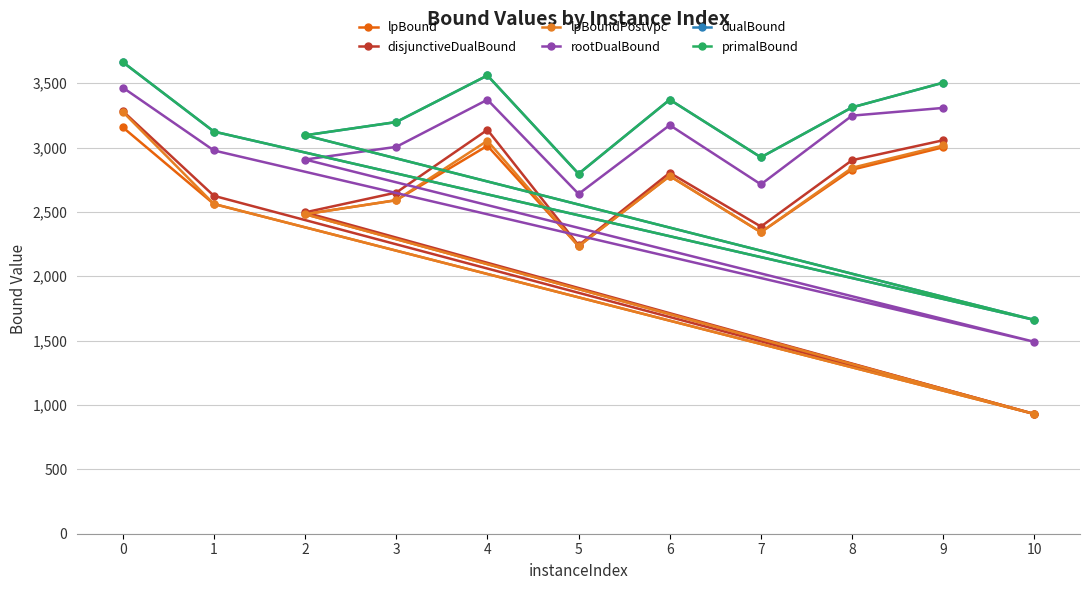

Where is rootDualBound nearest to the value 2478?

5